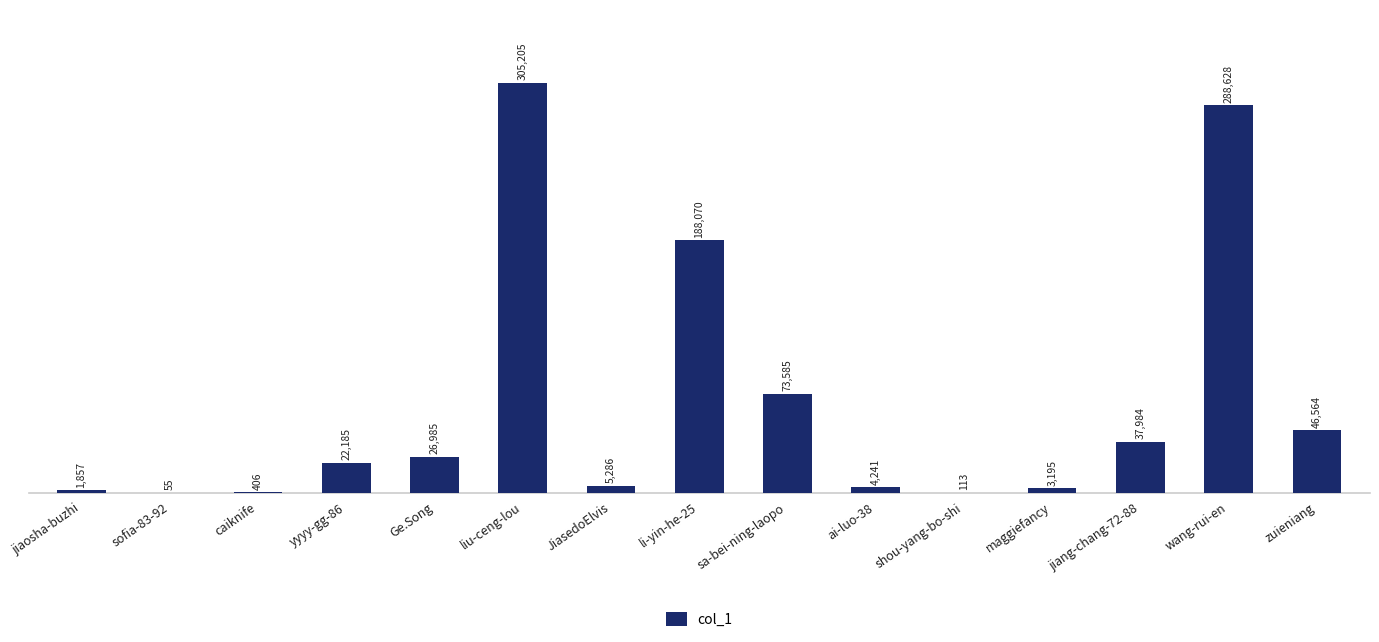

Reading right to left, what are all the values shown in this chart?

46564	288628	37984	3195	113	4241	73585	188070	5286	305205	26985	22185	406	55	1857